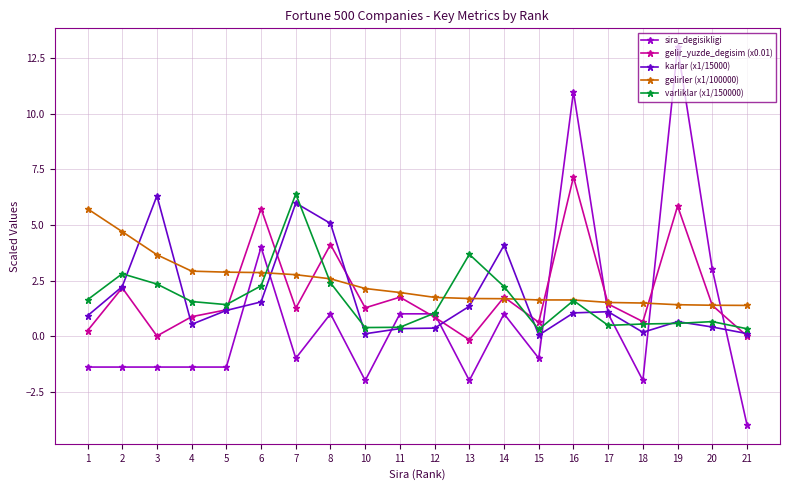

What is the maximum value shown in the chart?

13.0